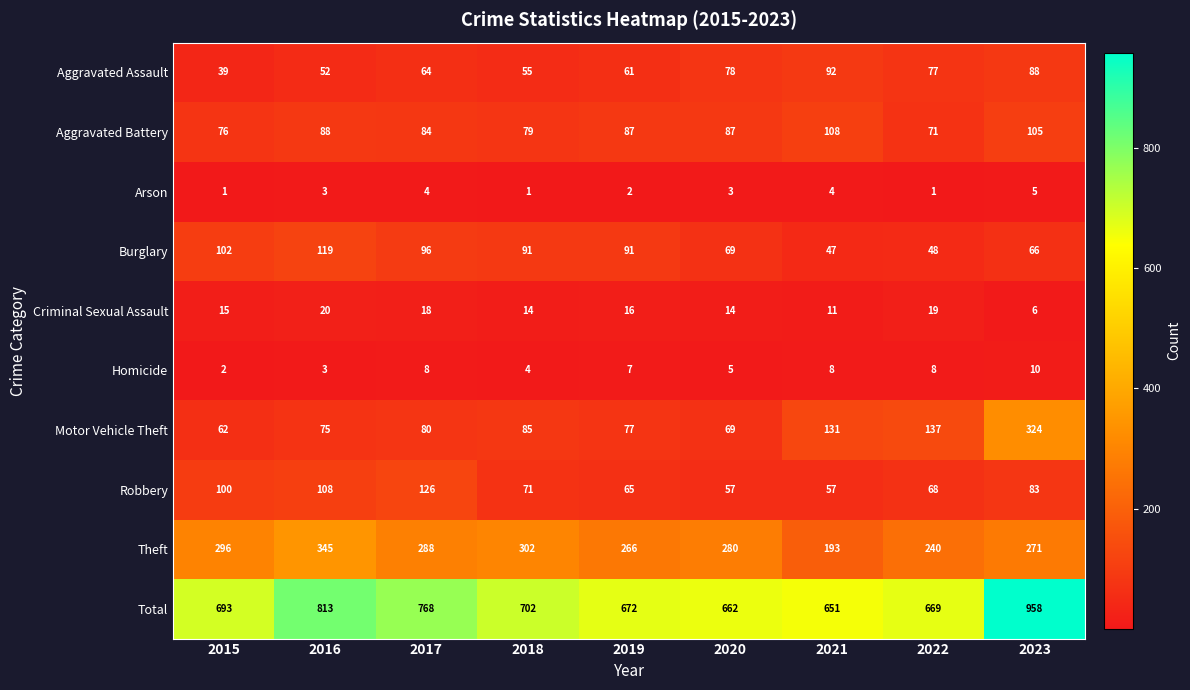

The Total series shows 340 at 2015. True or false?

False